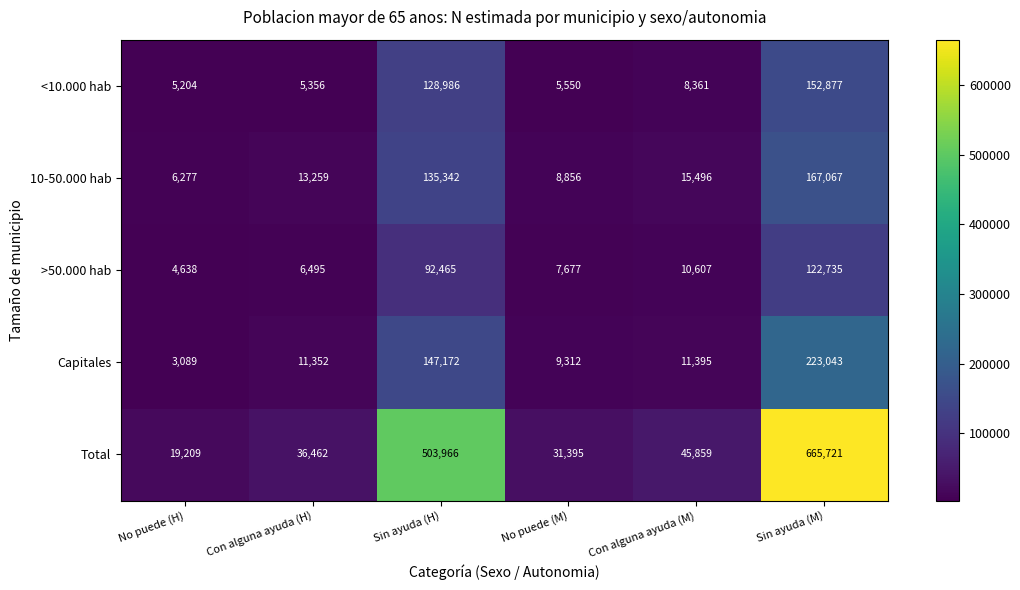

How many distinct data groups are displayed?

5